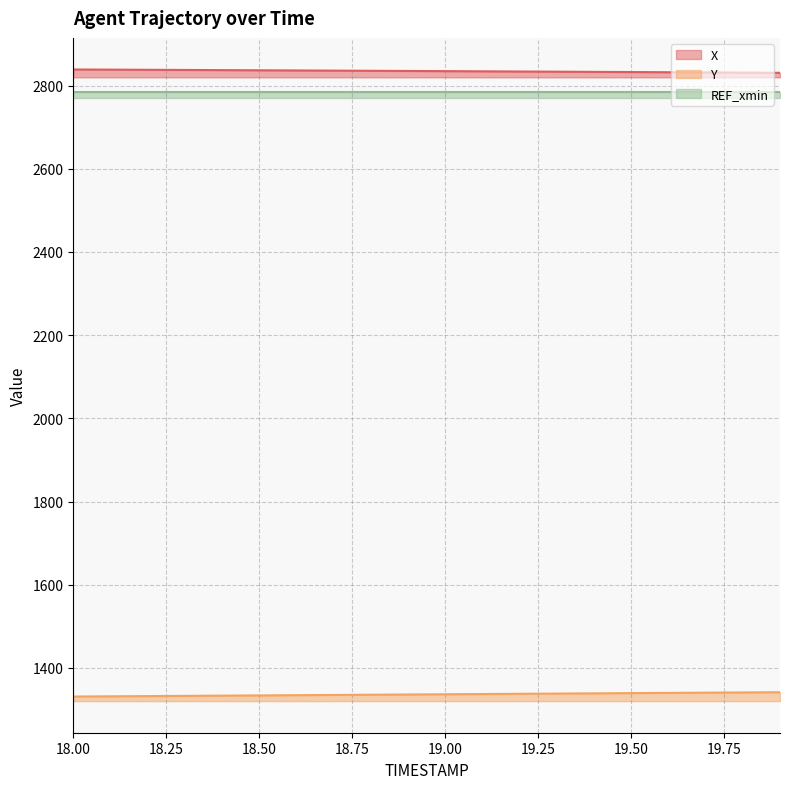

What is the greatest value displayed?

2838.9